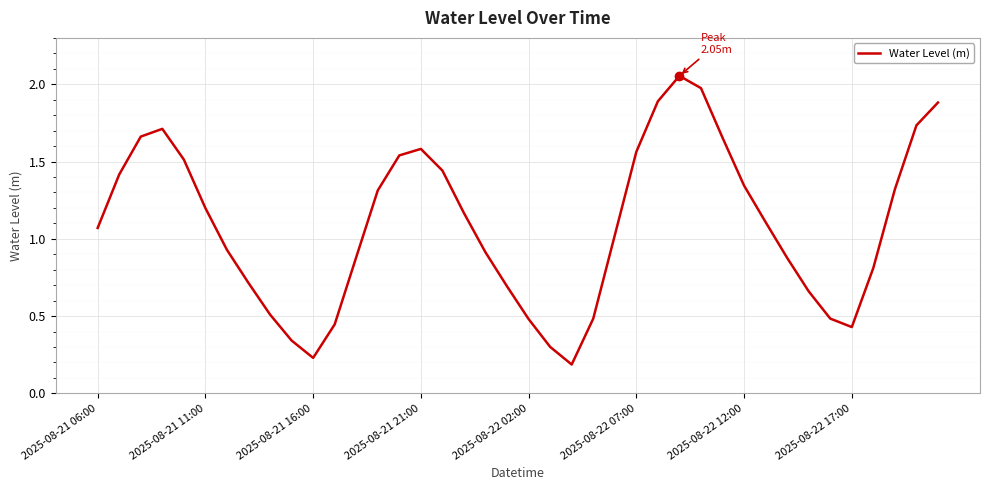

What is the difference between the maximum and minimum values?

1.9